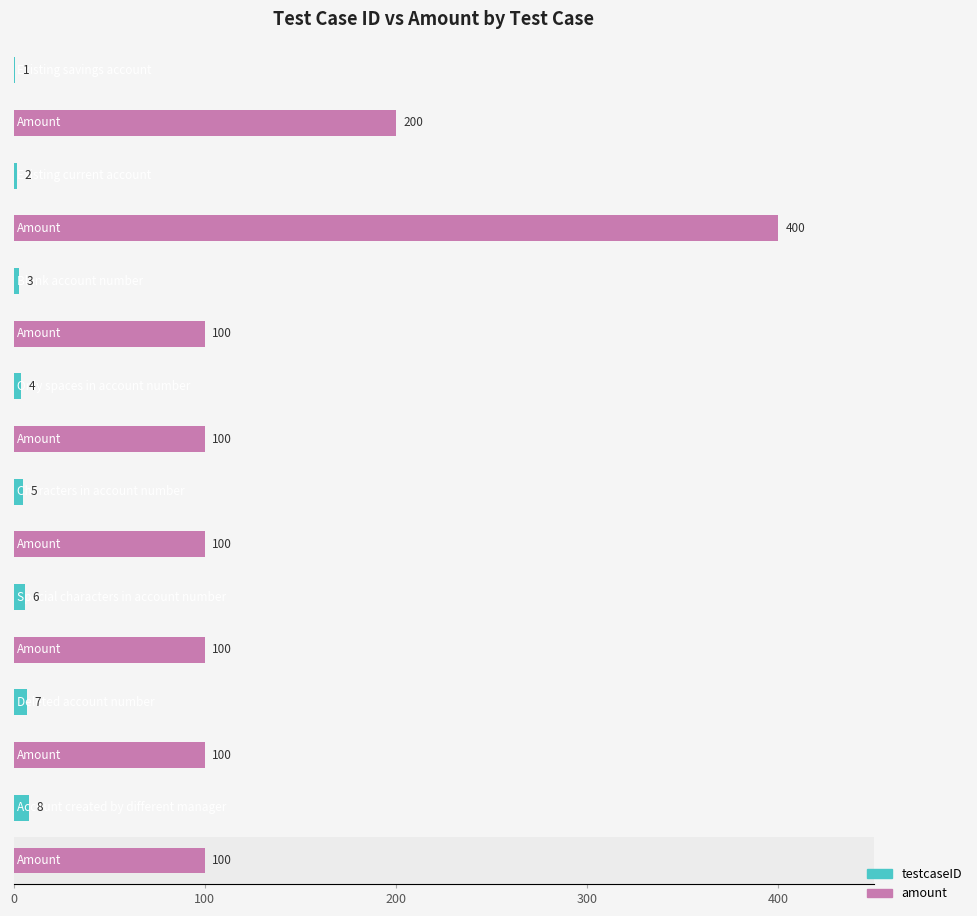

Which series has the largest total across all categories?

amount